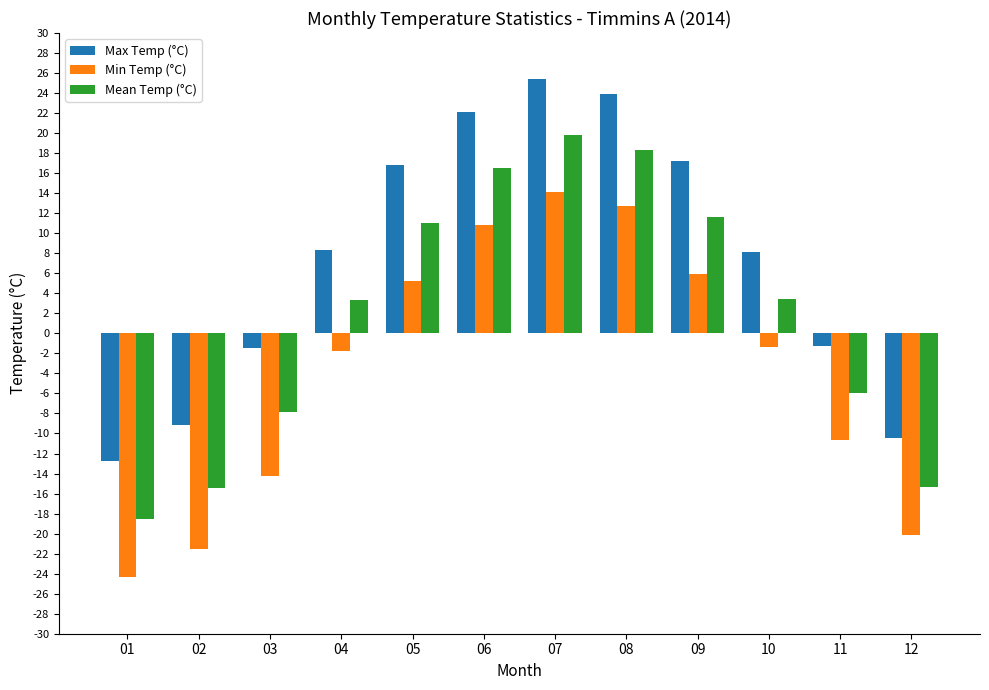

How many groups of bars are there?

12